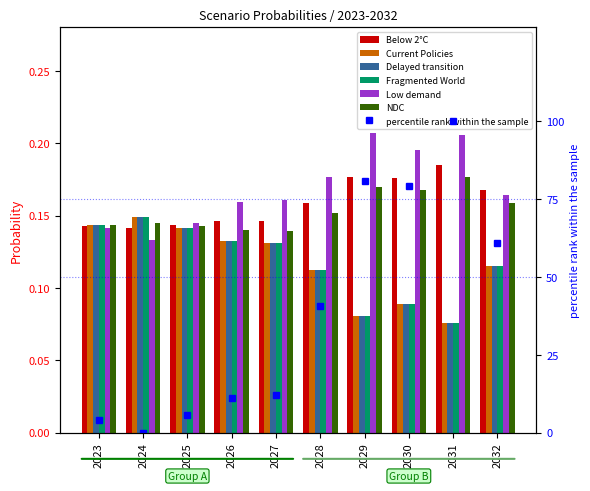

What is the highest value of the Current Policies series?

0.1